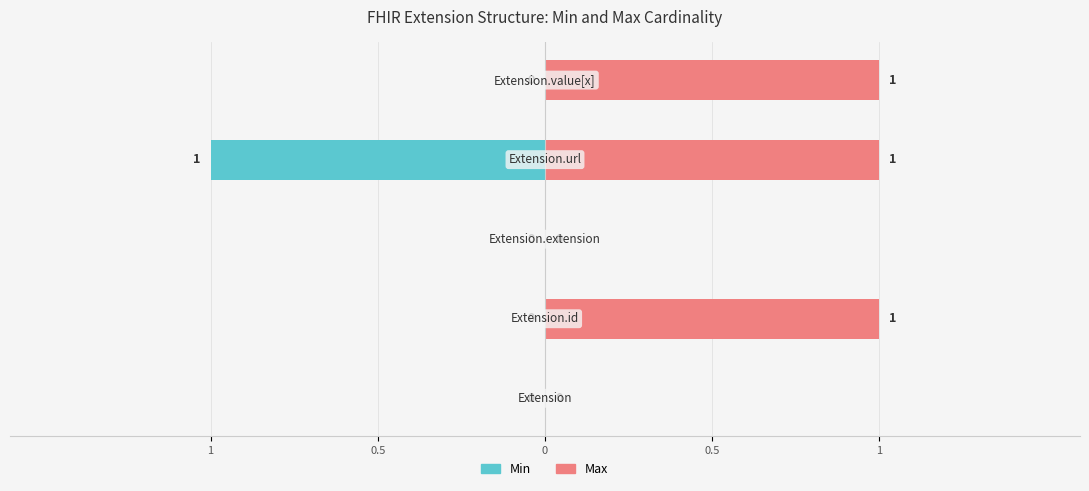

Reading right to left, list all the values displayed in this chart.

Min: 0	-1	0	0	0
Max: 1	1	0	1	0